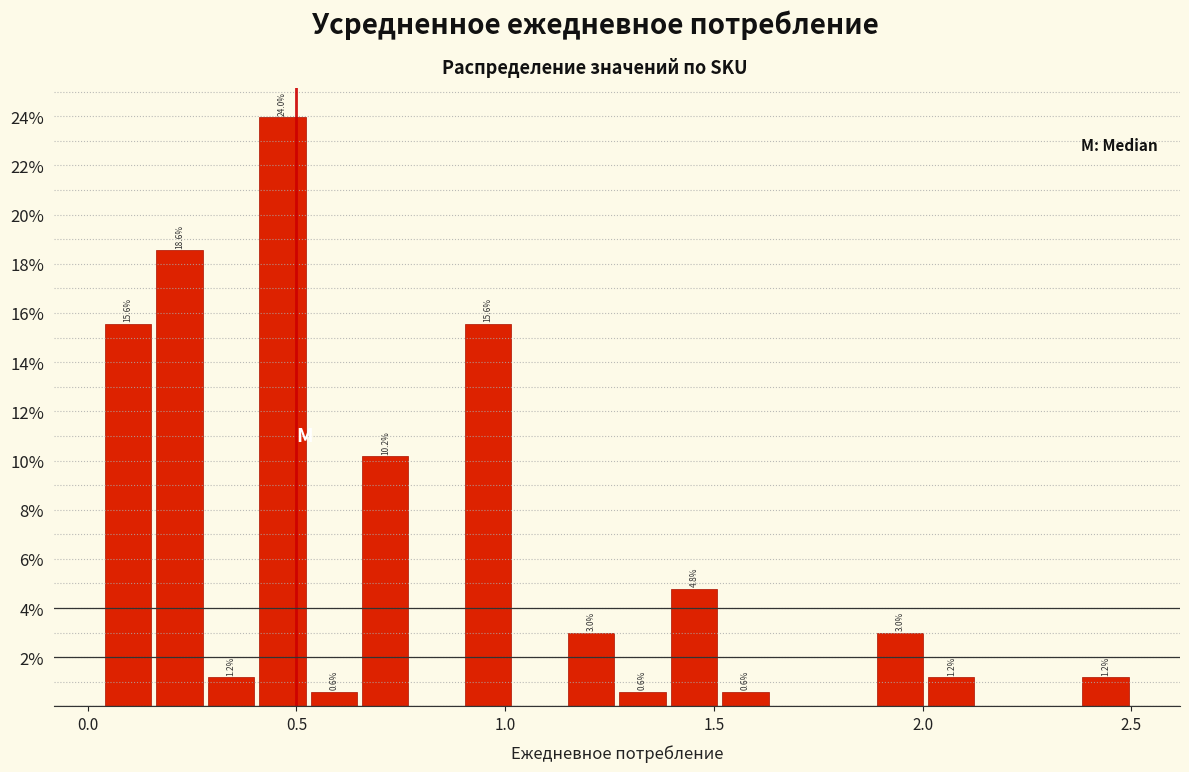

Read against the x-axis, roughly where is the centre of the tallest bar?

0.45